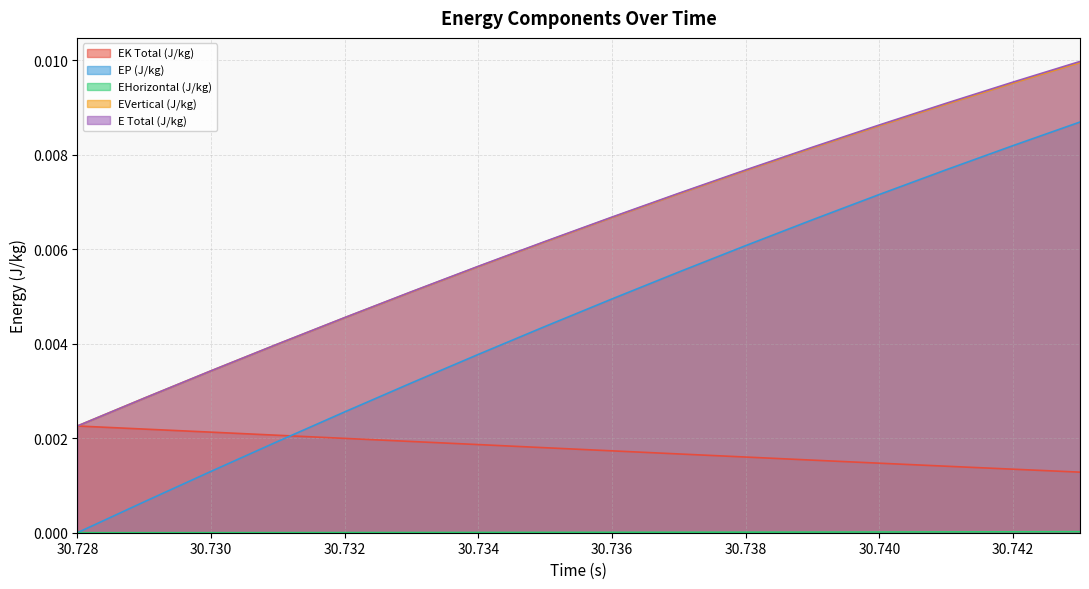

Which label corresponds to the smallest value in the chart?

30.728